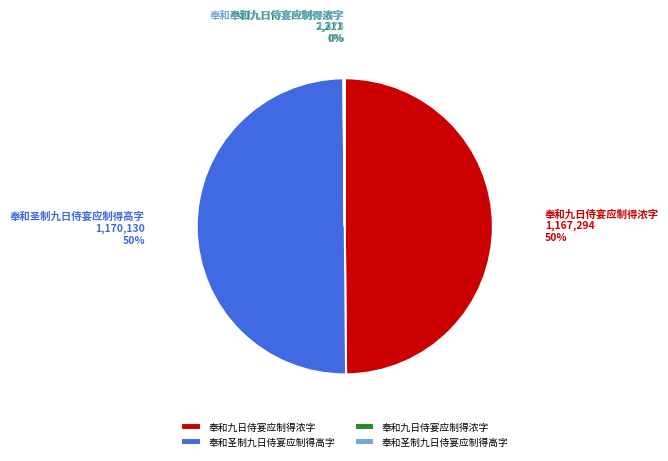

To the nearest percent, what is the average slice percentage?

25%